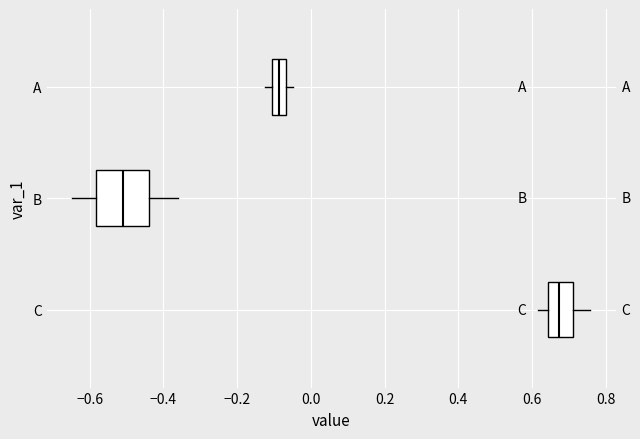

Which box has the furthest to the left median line?

B